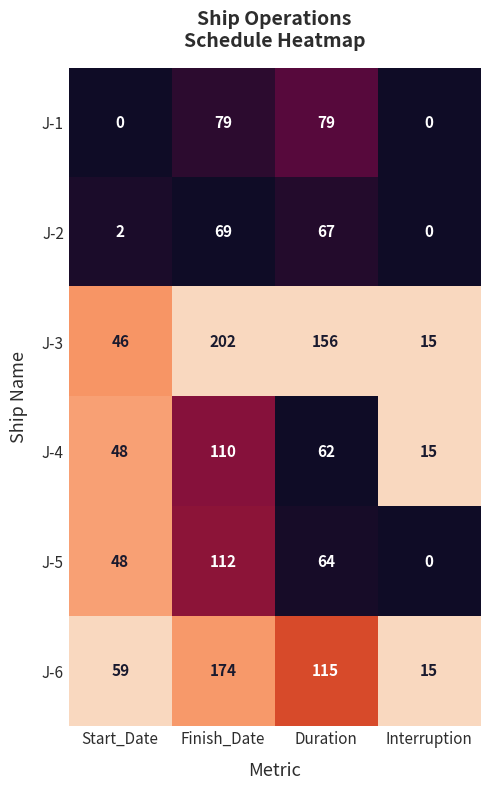

Which series has the largest range (max minus min)?

J-3